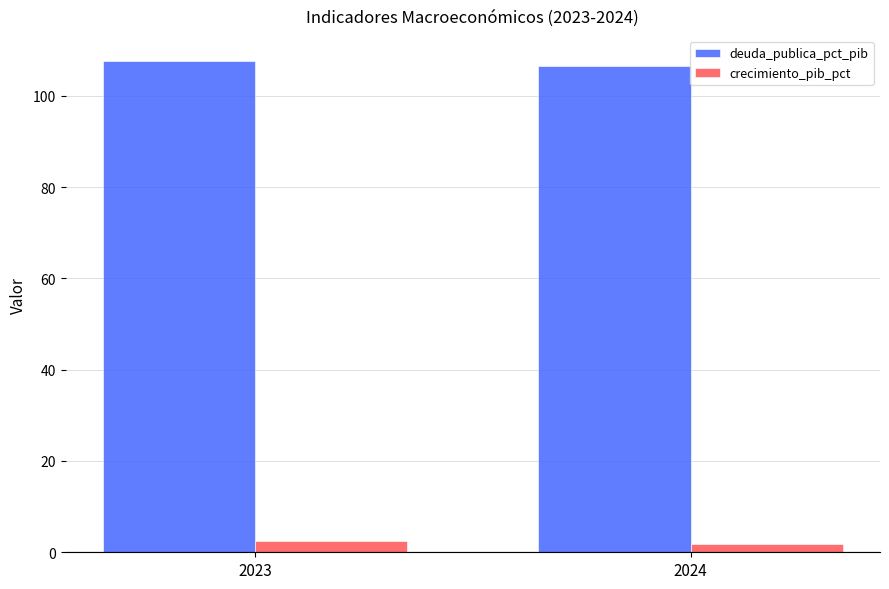

Rank the series by their maximum value, from lowest to highest.

crecimiento_pib_pct, deuda_publica_pct_pib